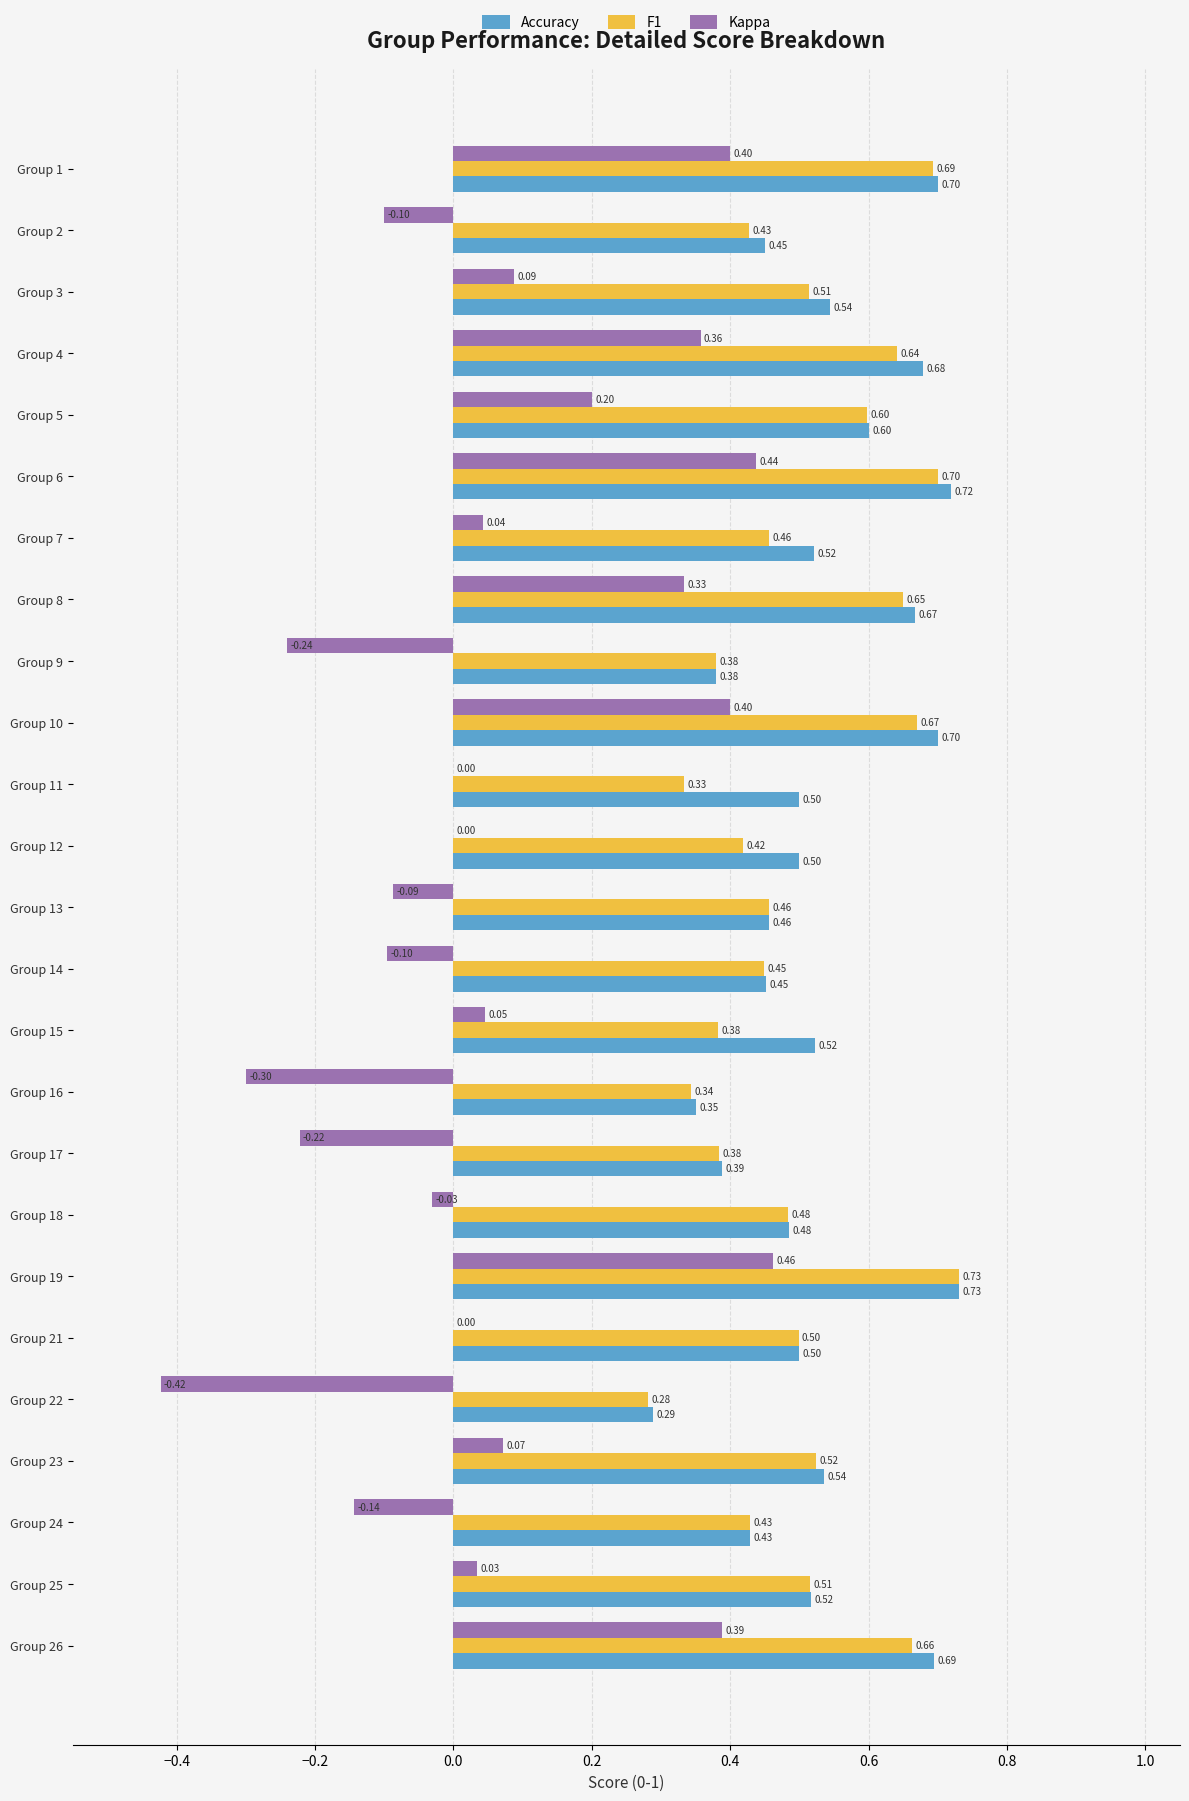

At which category is the sum across all series the highest?

Group 19